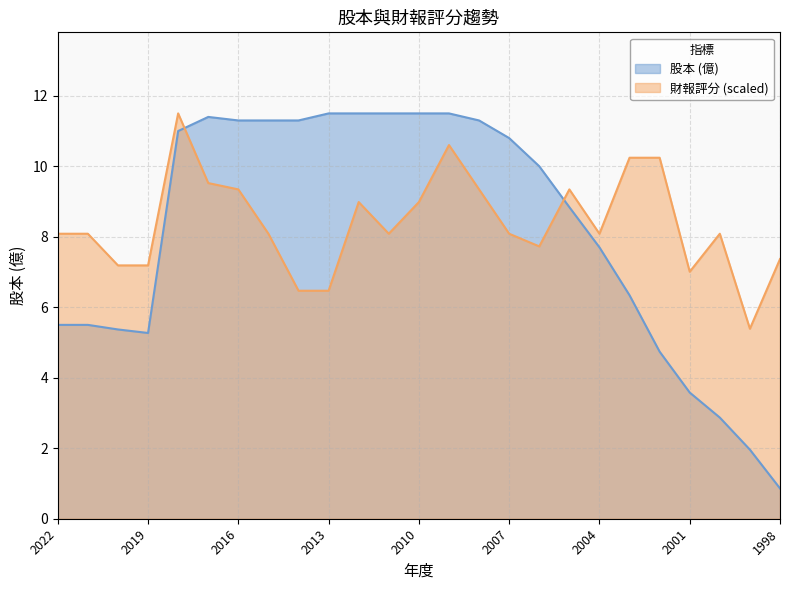

True or false: 財報評分 has more than 2 interior local peaks.

True